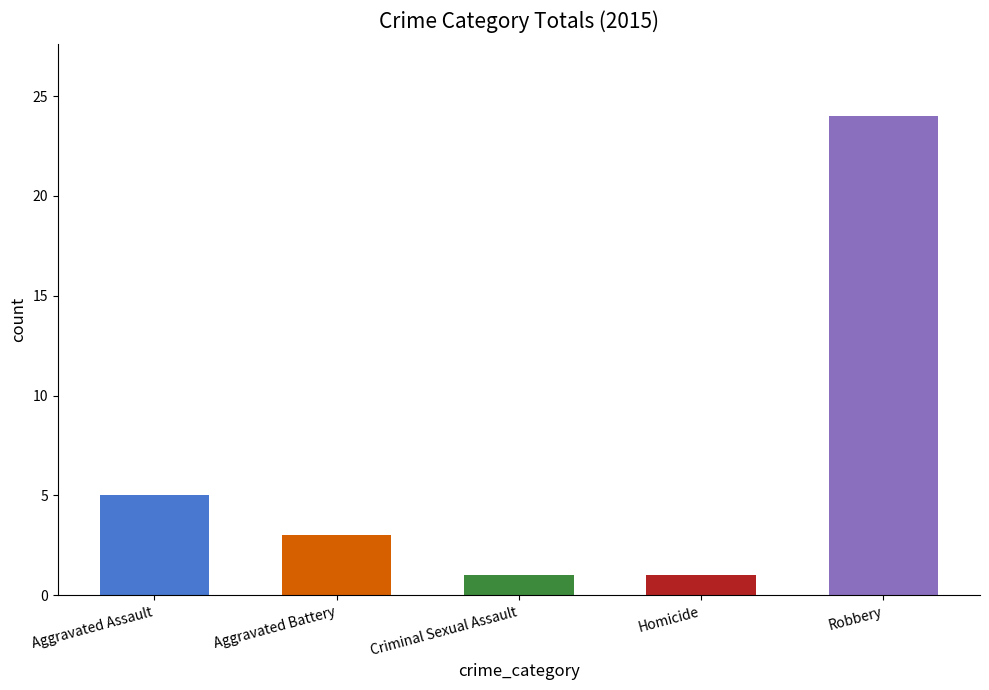

What is the change in value from Aggravated Battery to Robbery?

+21